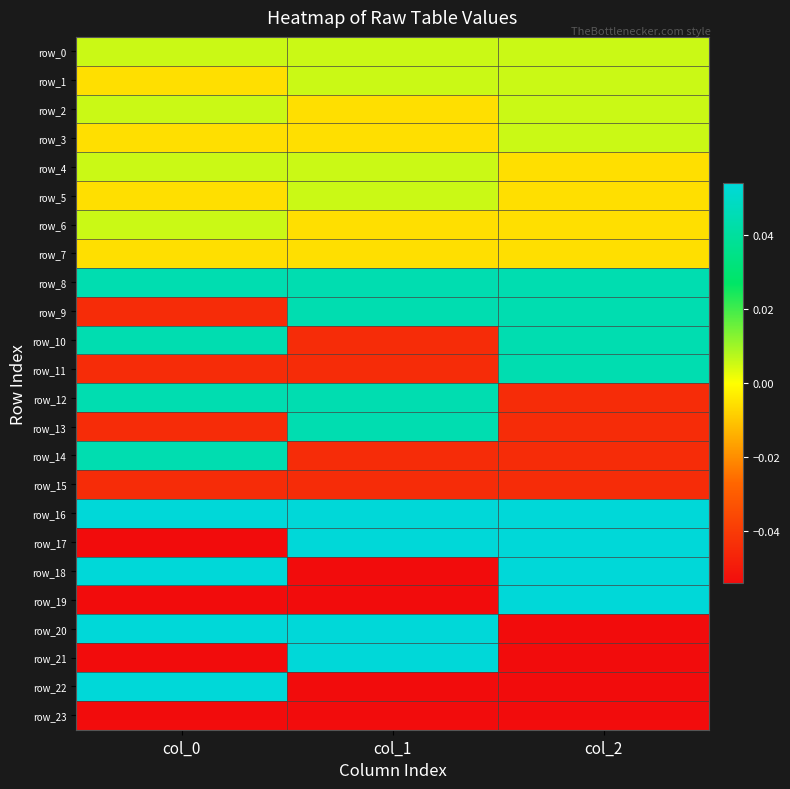

Between col_2 and col_1, which is larger?

col_2